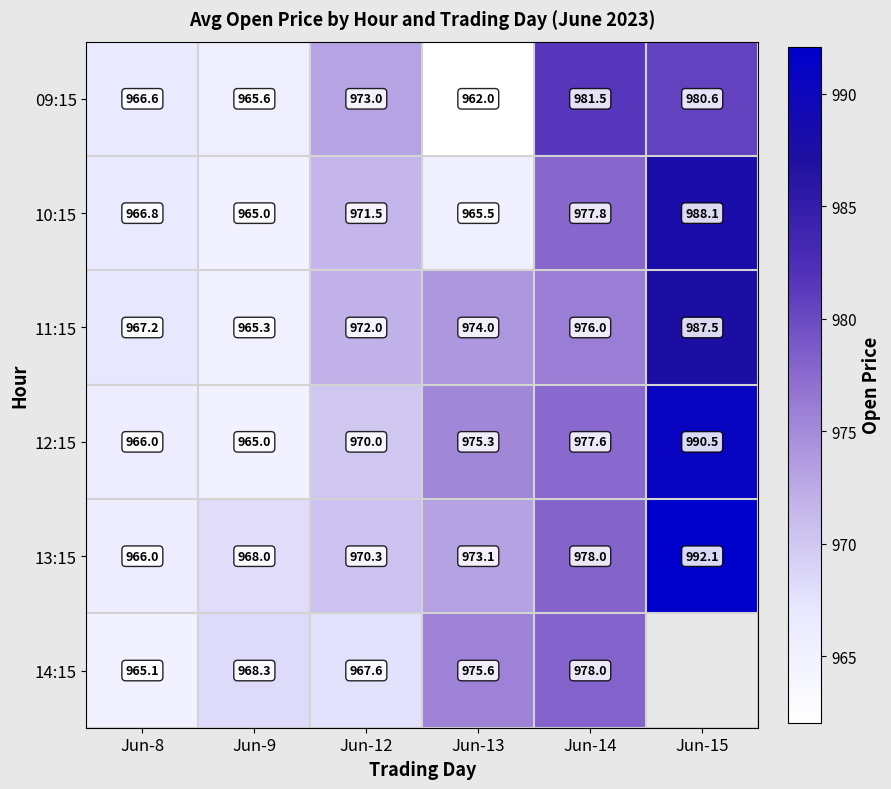

True or false: 13:15 has a value of 1511.3 at Jun-14.

False